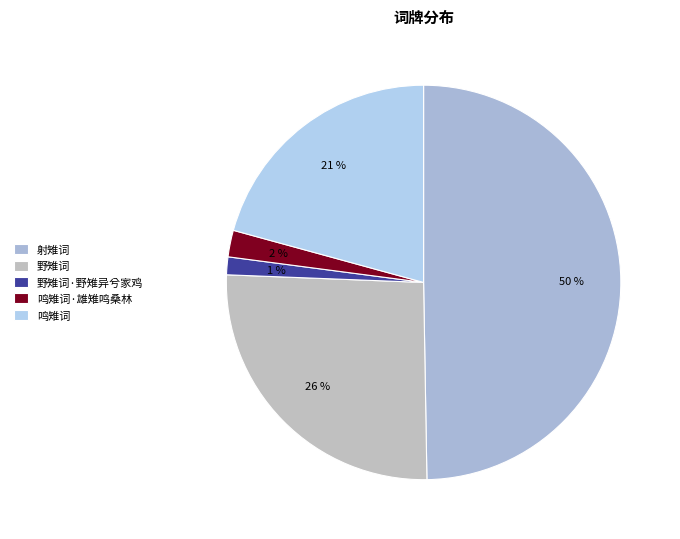

The 野雉词·野雉异兮家鸡 slice represents 1% of the pie. True or false?

True